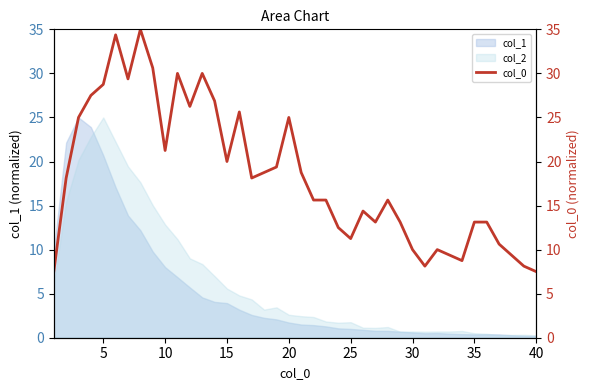

True or false: the data shows 18.1 at 5.

False